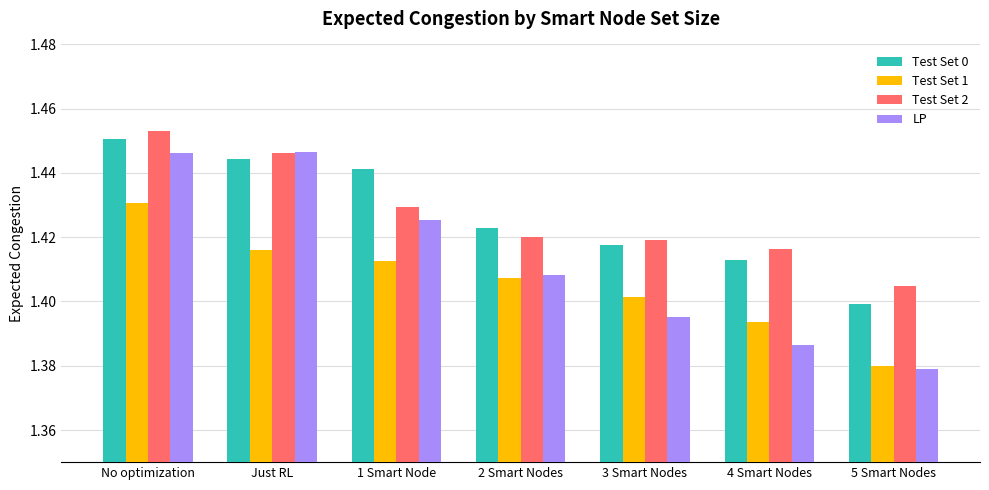

The value of Test Set 1 at 5 Smart Nodes is 1.4. True or false?

True